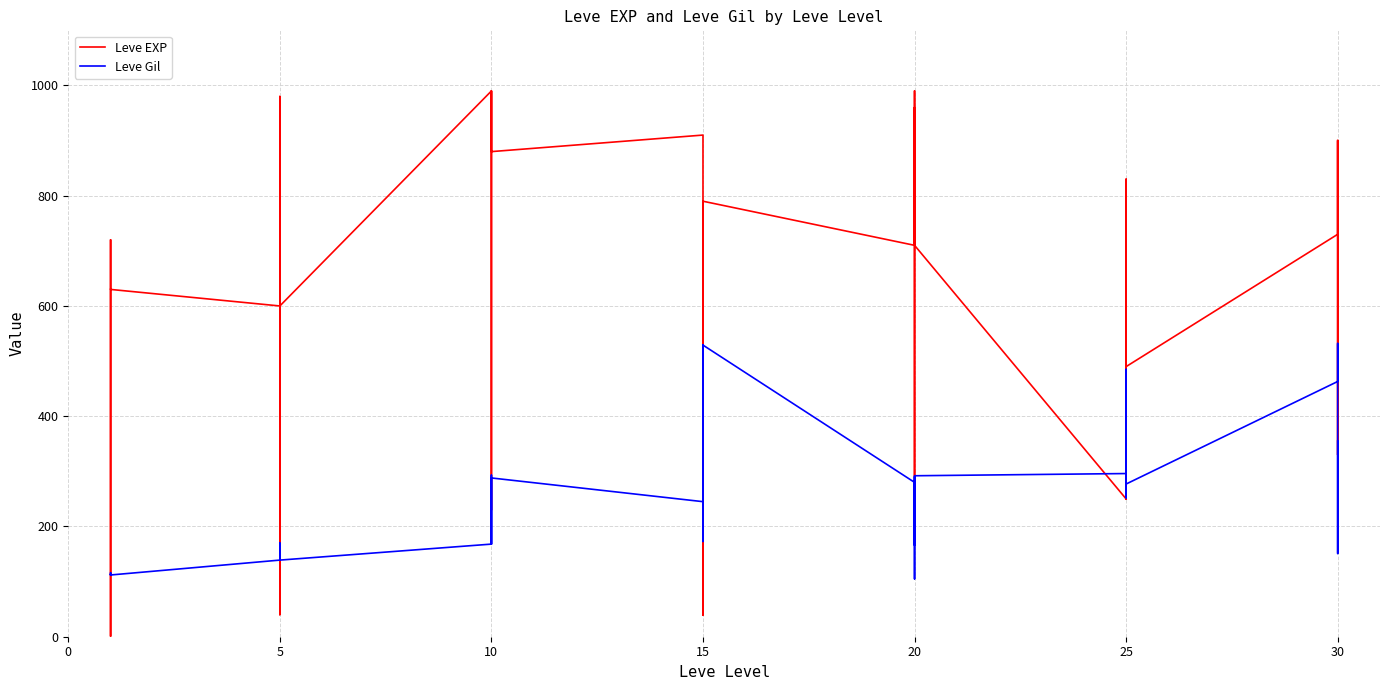

How many intersections are there between Leve Gil and Leve EXP?

12